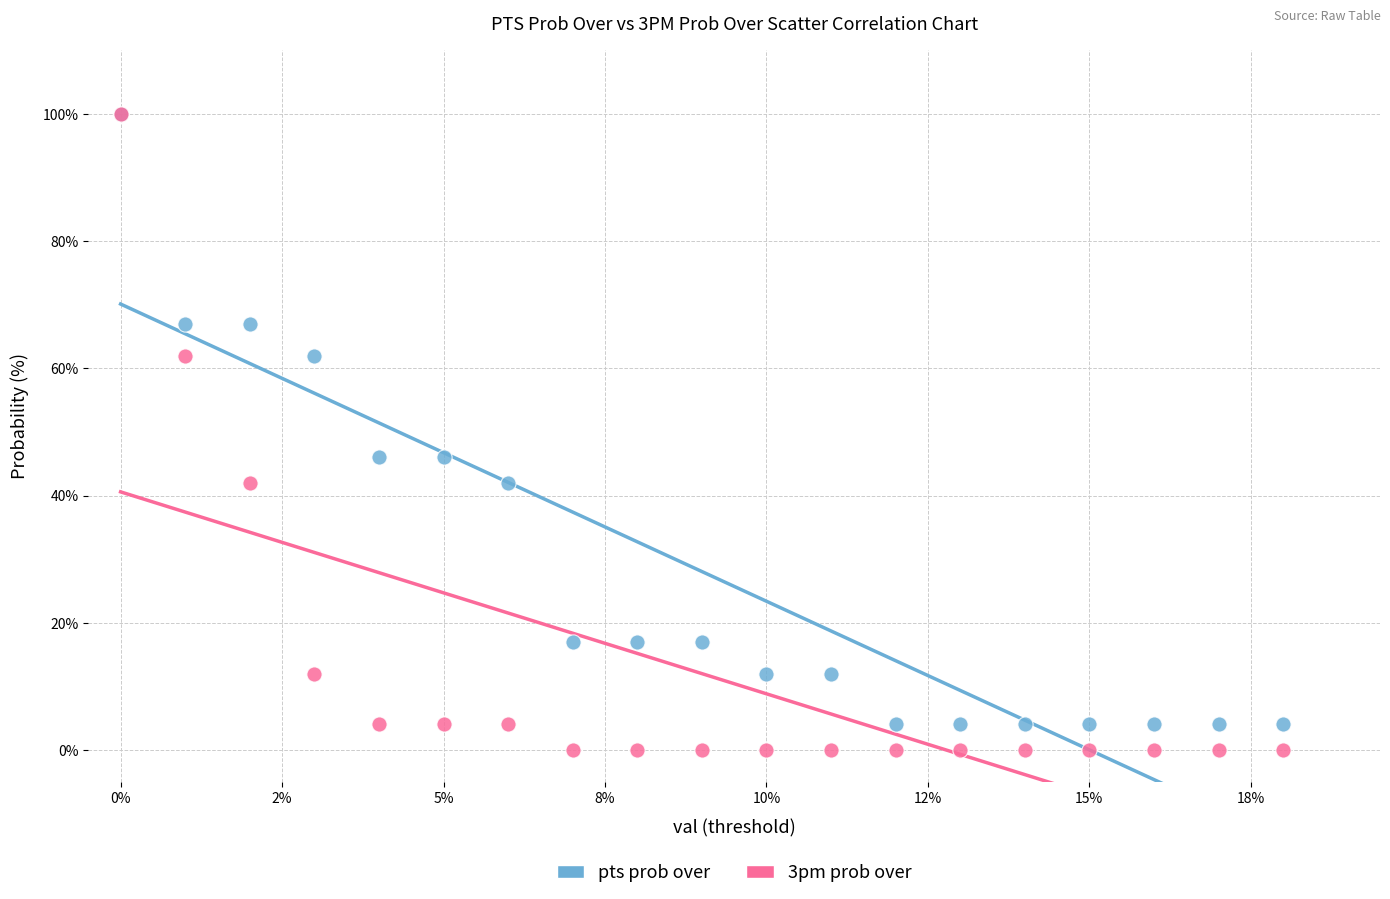

What are all the series names shown in the legend?

pts prob over, 3pm prob over